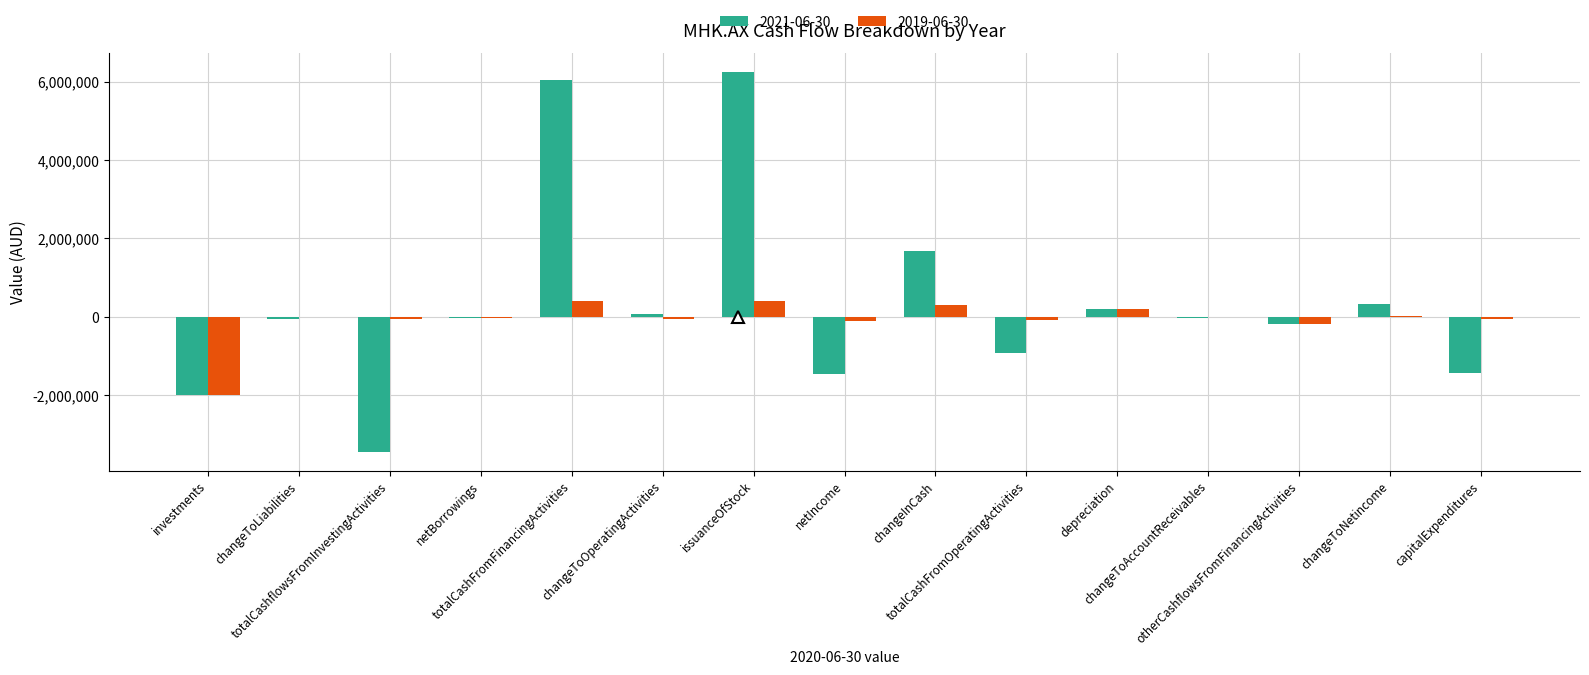

What is the sum of all 2019-06-30 values?

-1229995